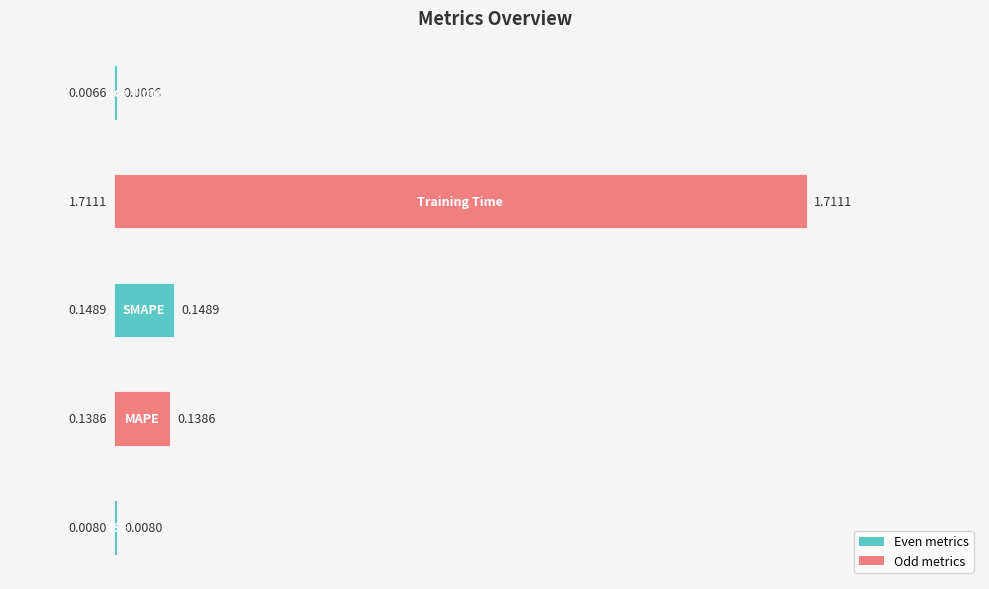

List the labels in order of value, smallest first.

Inference Time, MSE, MAPE, SMAPE, Training Time